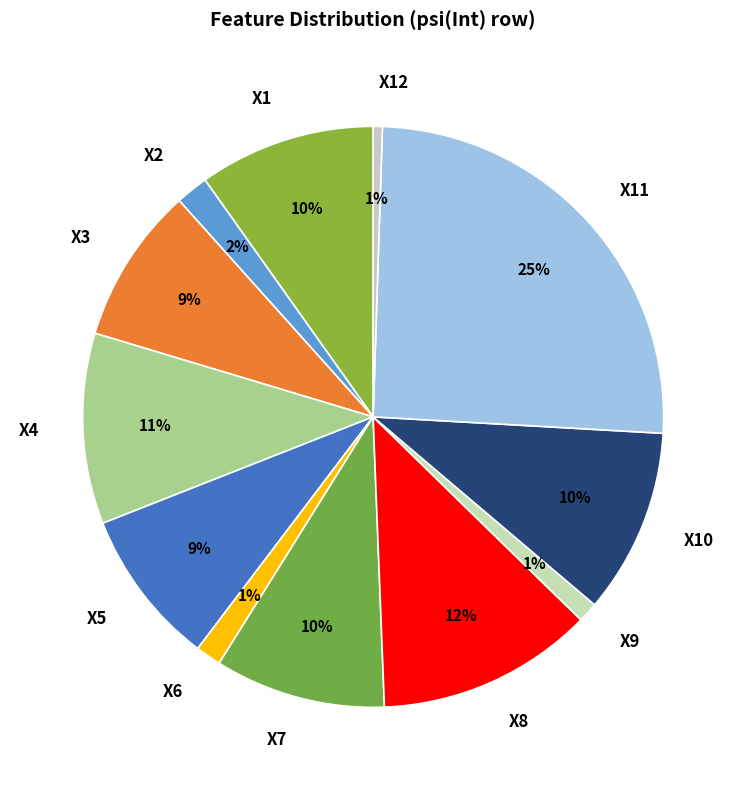

To the nearest percent, what portion does X6 represent?

1%